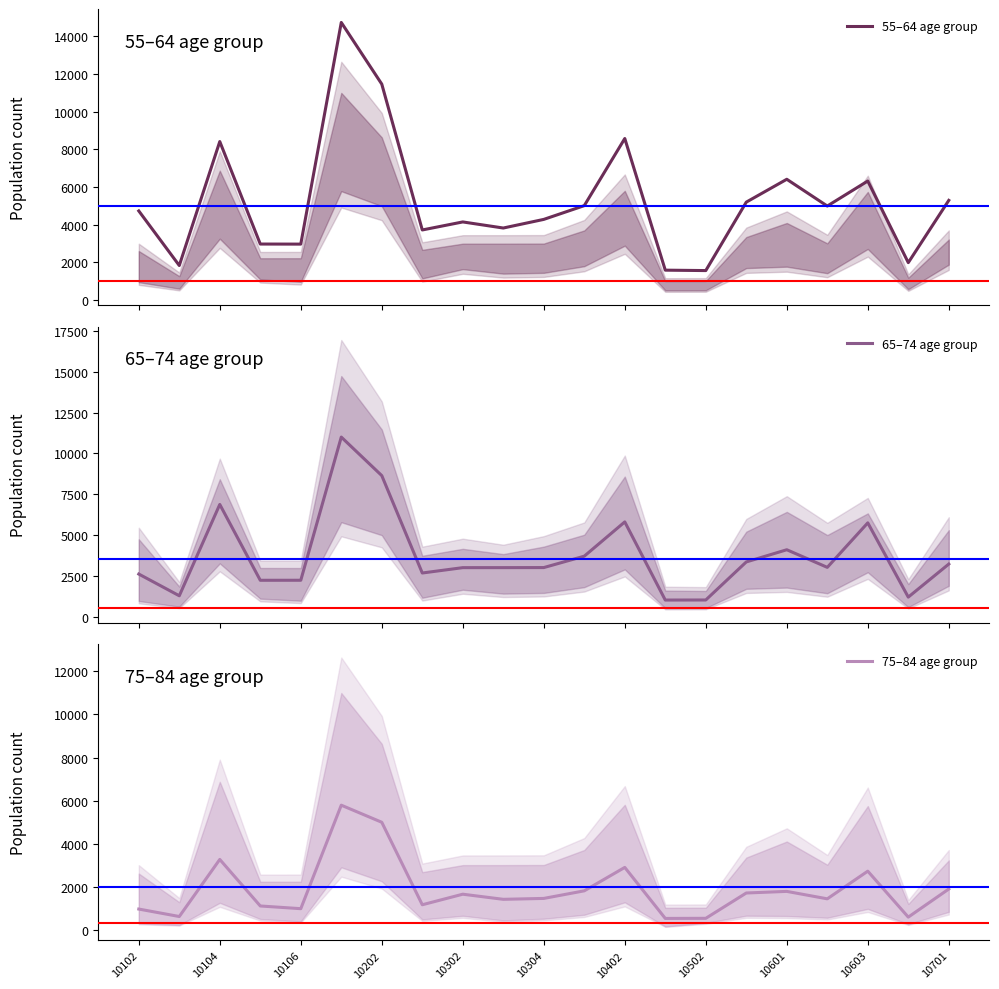

Does the chart have visible grid lines?

No